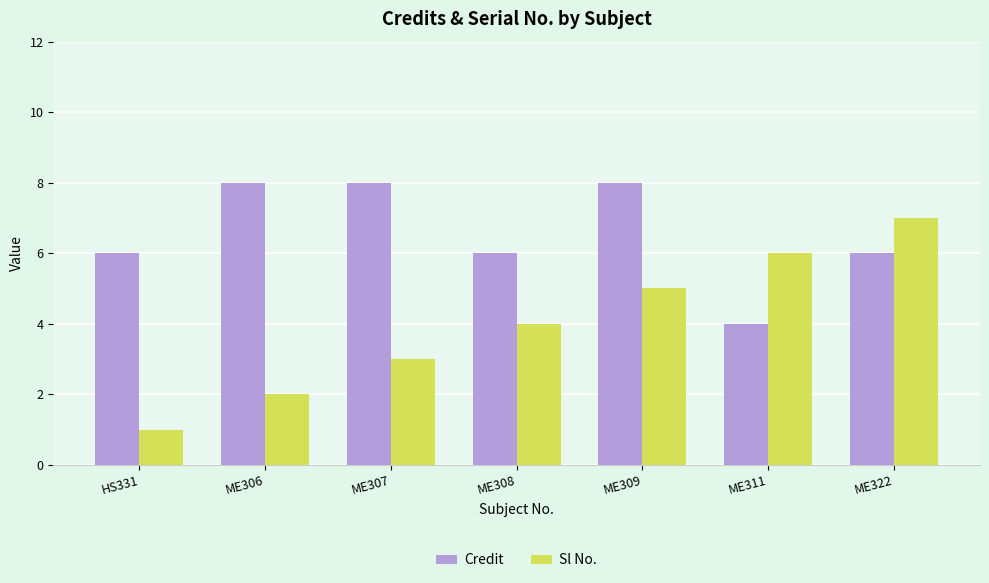

The value of Sl No. at HS331 is 0. True or false?

False